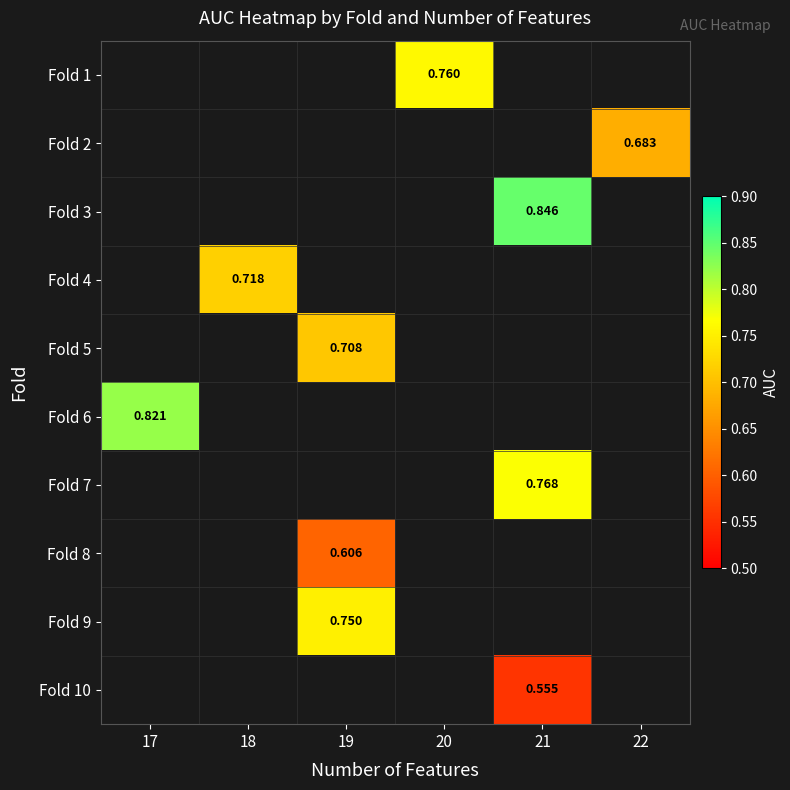

What is the minimum value shown in the chart?

0.6